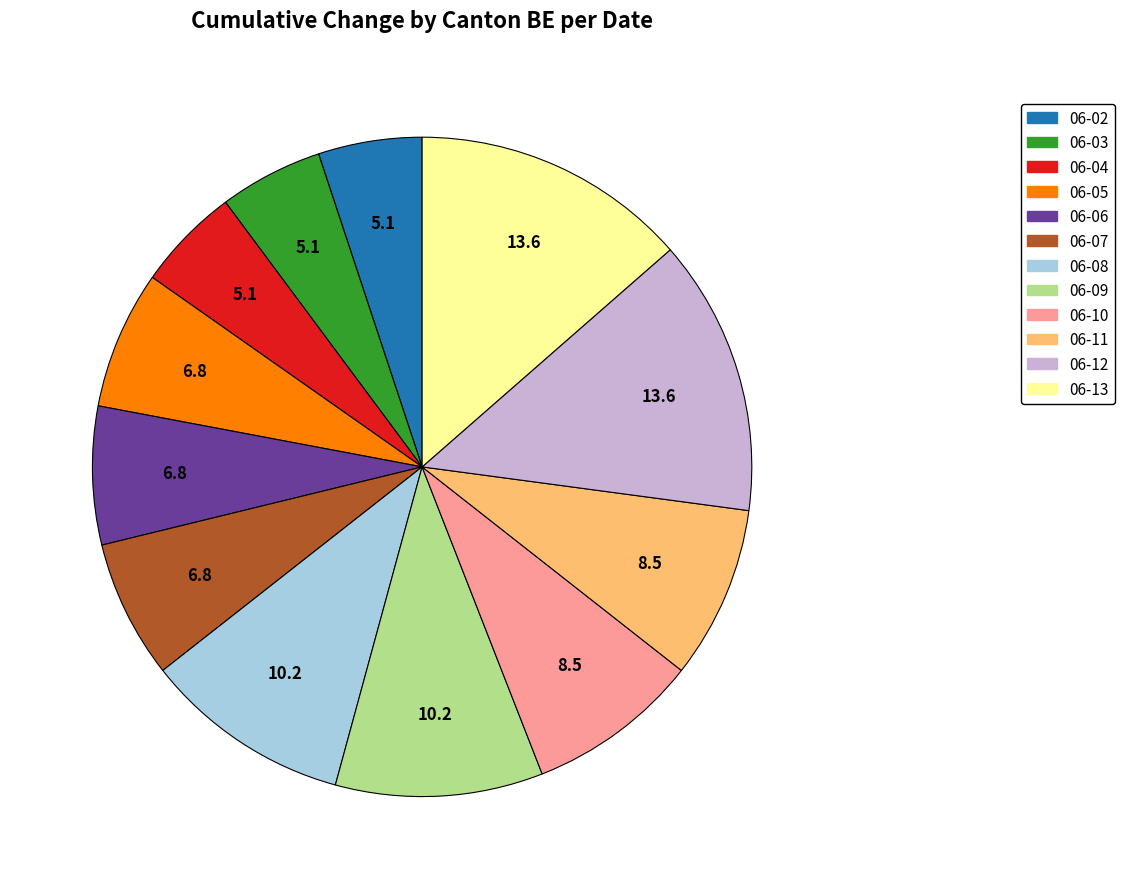

Is there a majority slice in this chart?

No